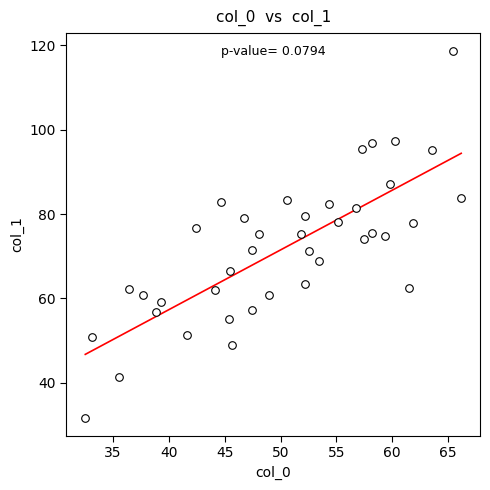

What is the range of X values (max minus min)?

33.7